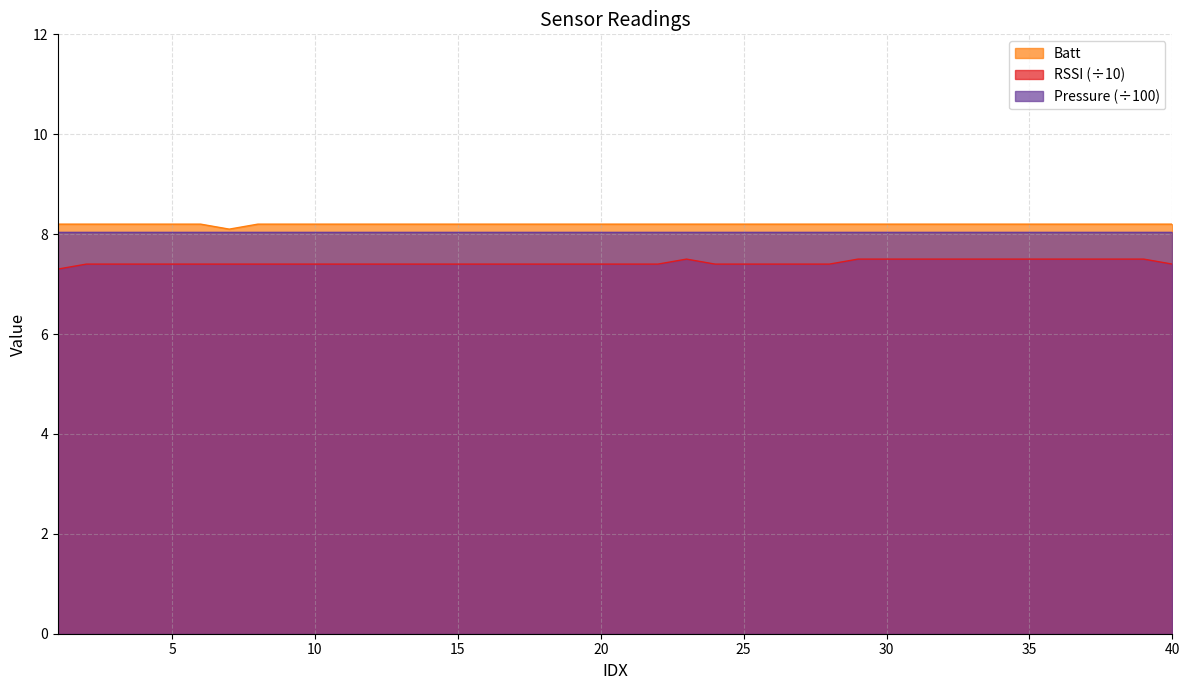

True or false: Batt and RSSI intersect in this chart.

False